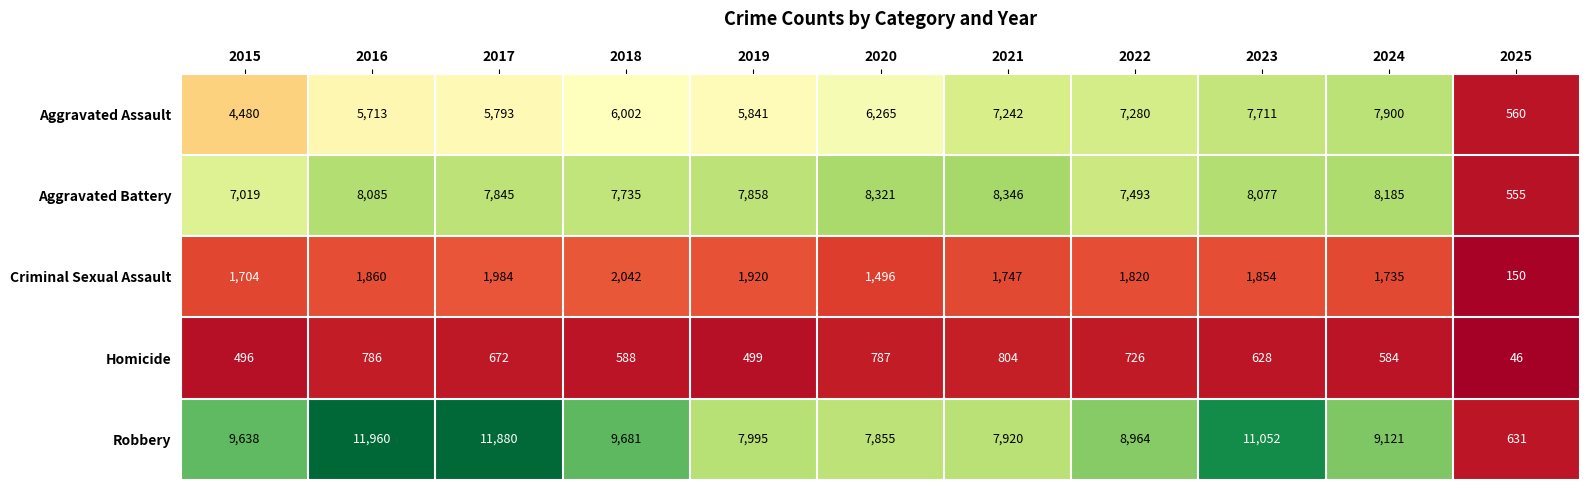

What is the average value of the Homicide series?

601